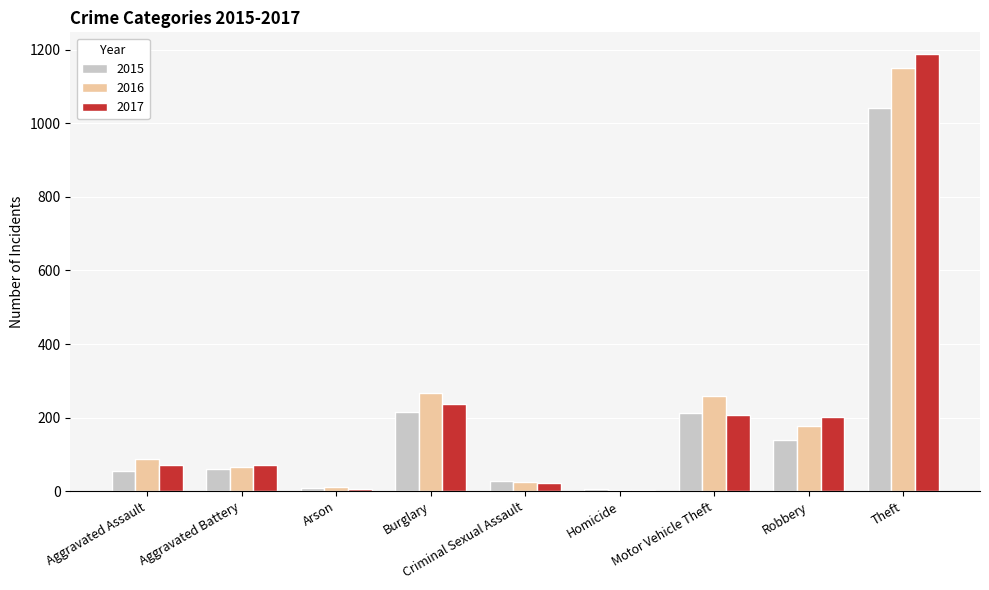

What is the sum of the 2017 values at Aggravated Assault and Burglary?

309